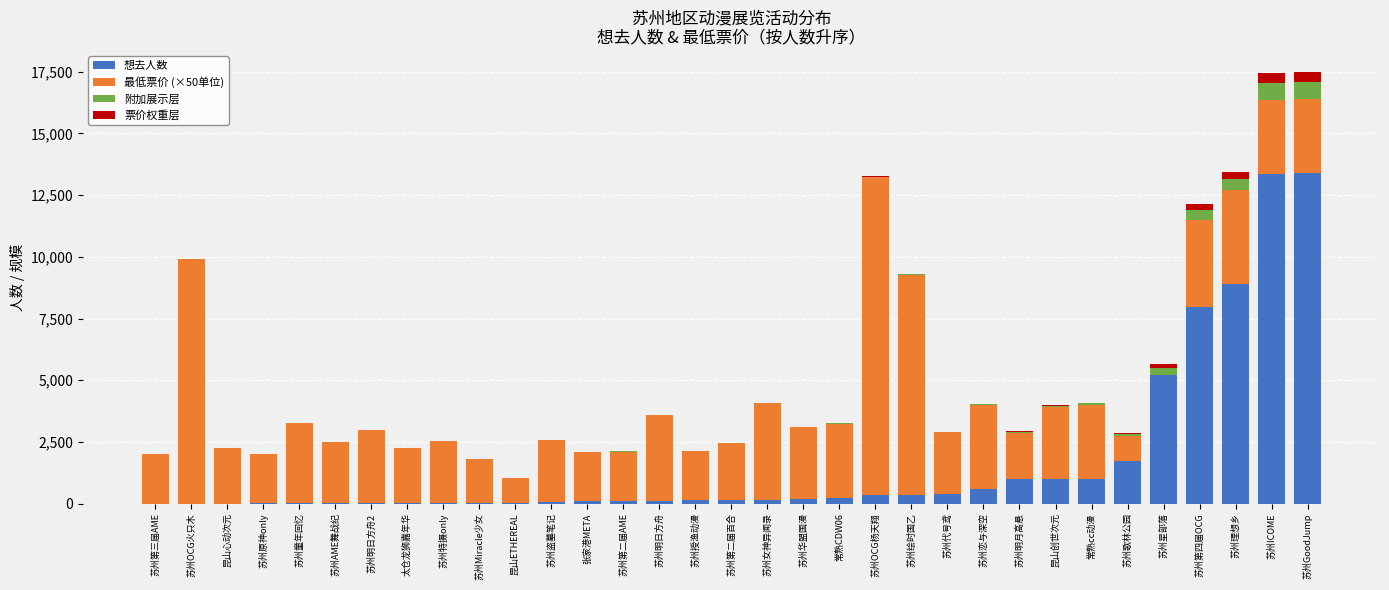

What is the maximum value for 想去人数?

13395.0